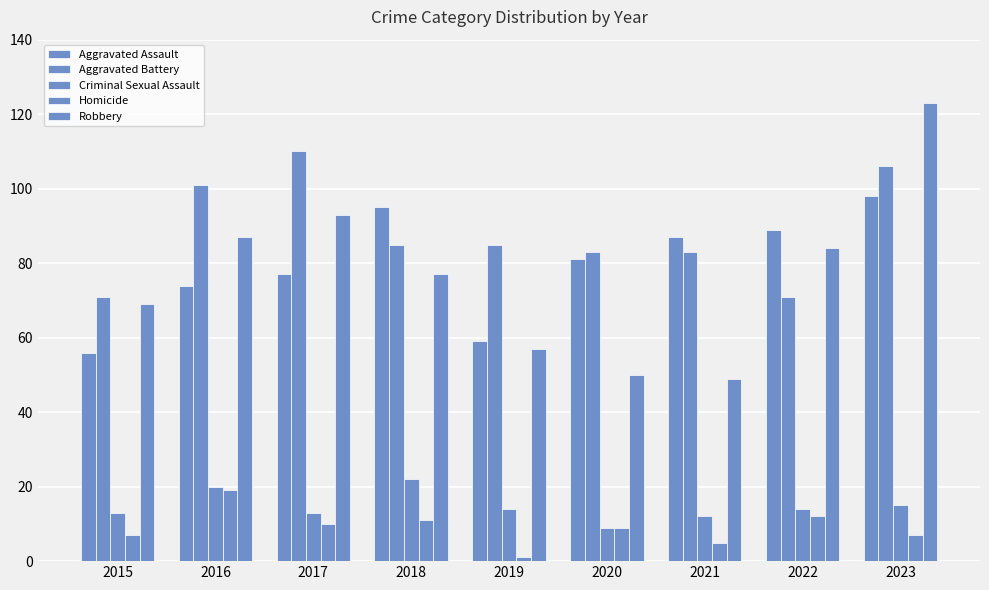

What is the difference between the highest and lowest values at 2016?

82